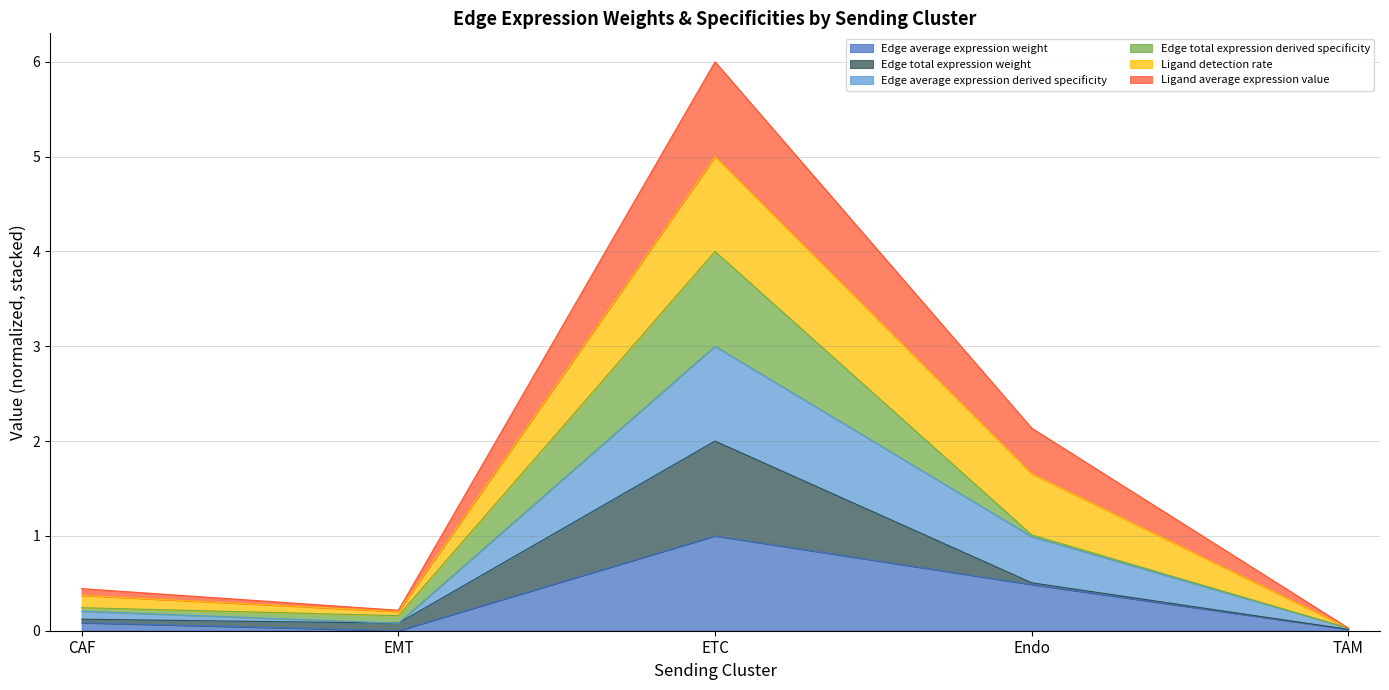

True or false: Edge average expression weight has a value of 1.0 at ETC.

True